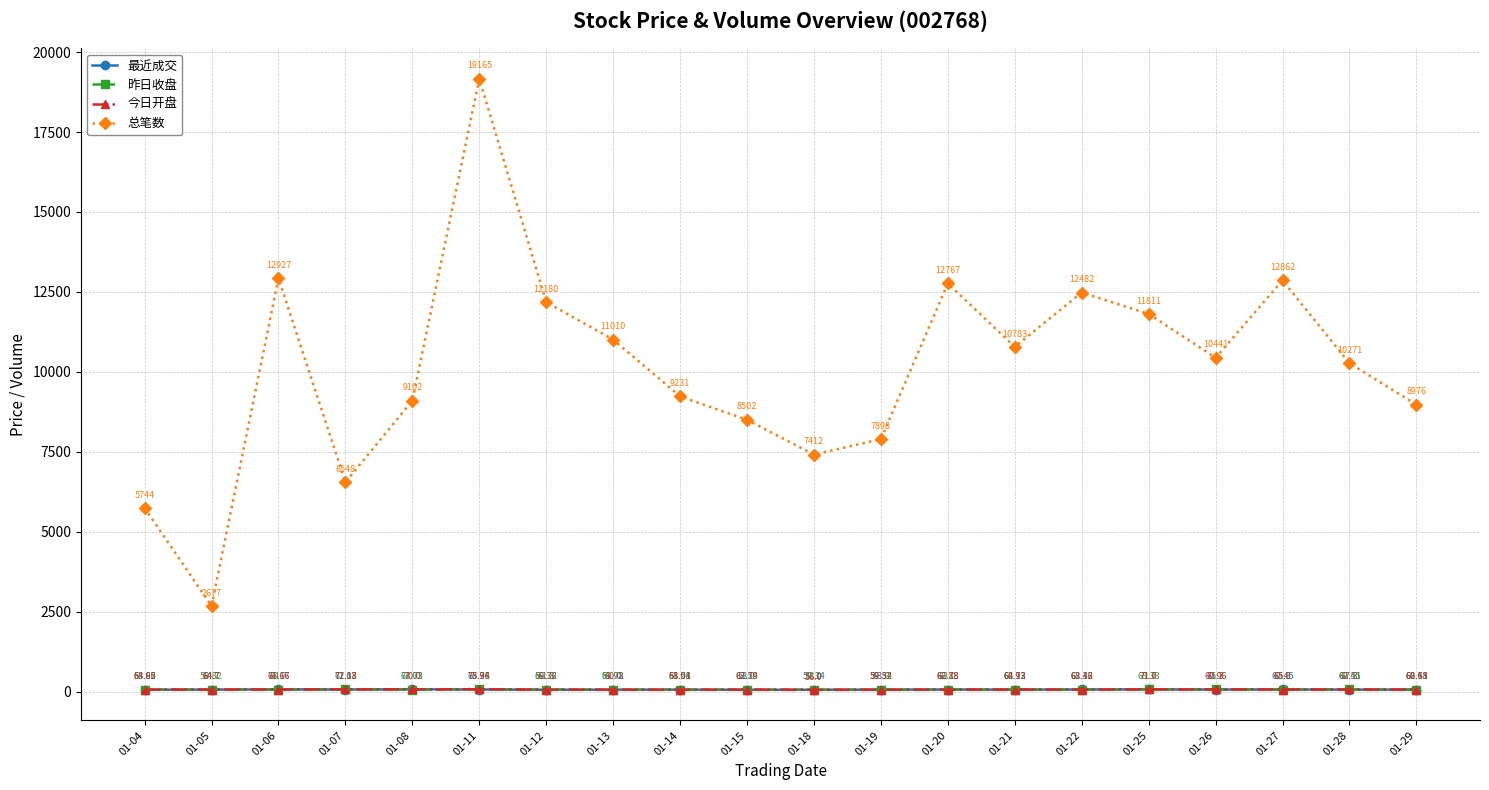

What is the value of the 今日开盘 point at the 19th from the left?

67.3